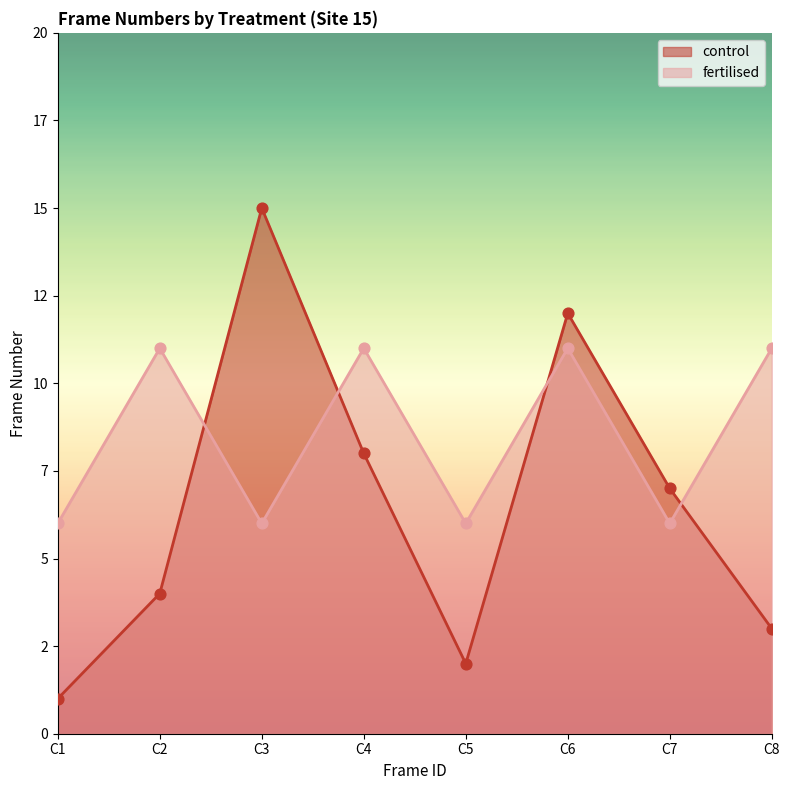

Which series has the largest Y range (max minus min)?

control